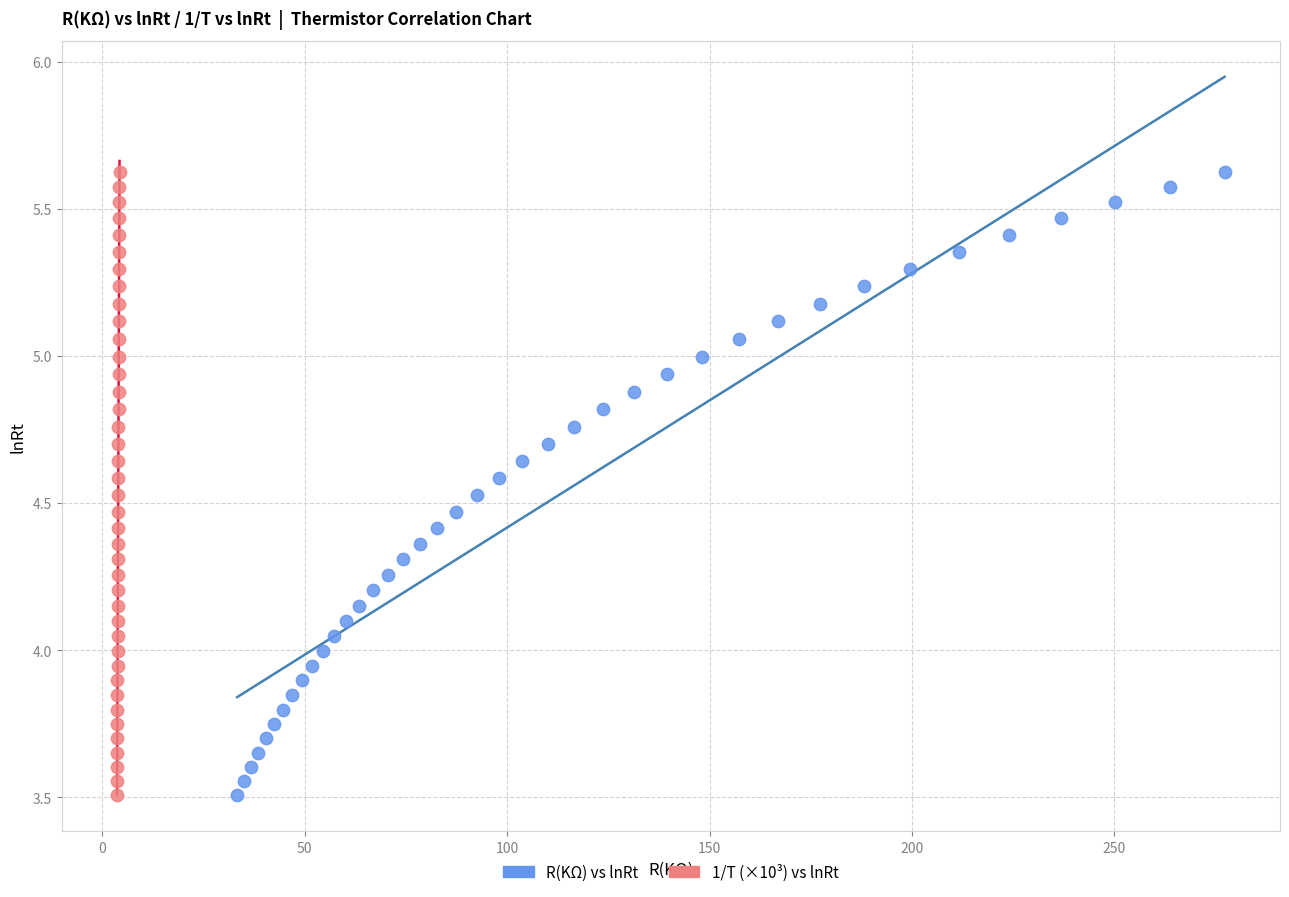

What are all the series names shown in the legend?

R(KΩ) vs lnRt, 1/T (×10³) vs lnRt